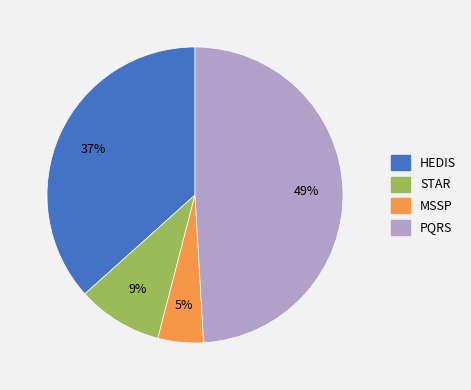

True or false: PQRS accounts for 49% of the total.

True